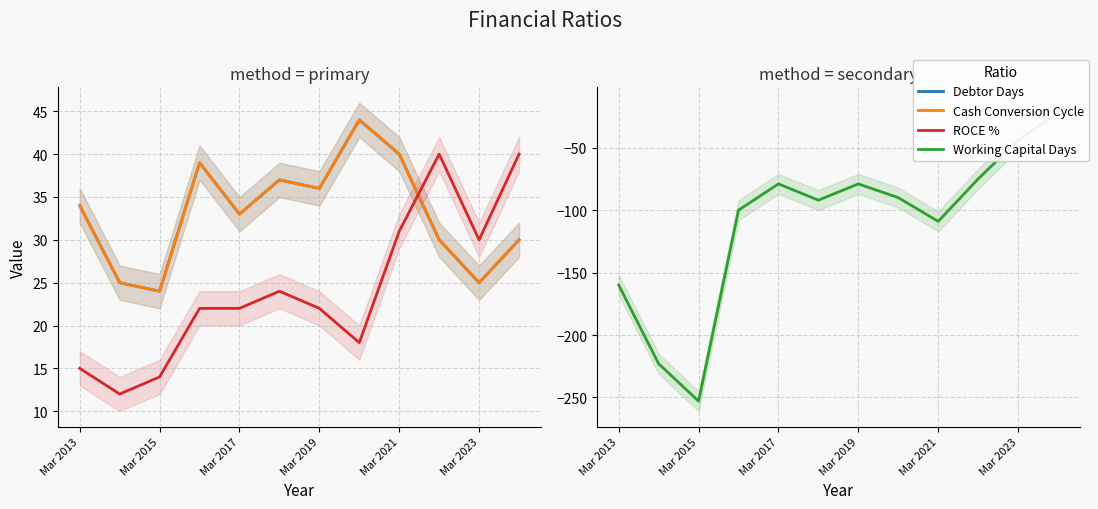

Between Mar 2017 and 9, which series saw the biggest shift?

Working Capital Days